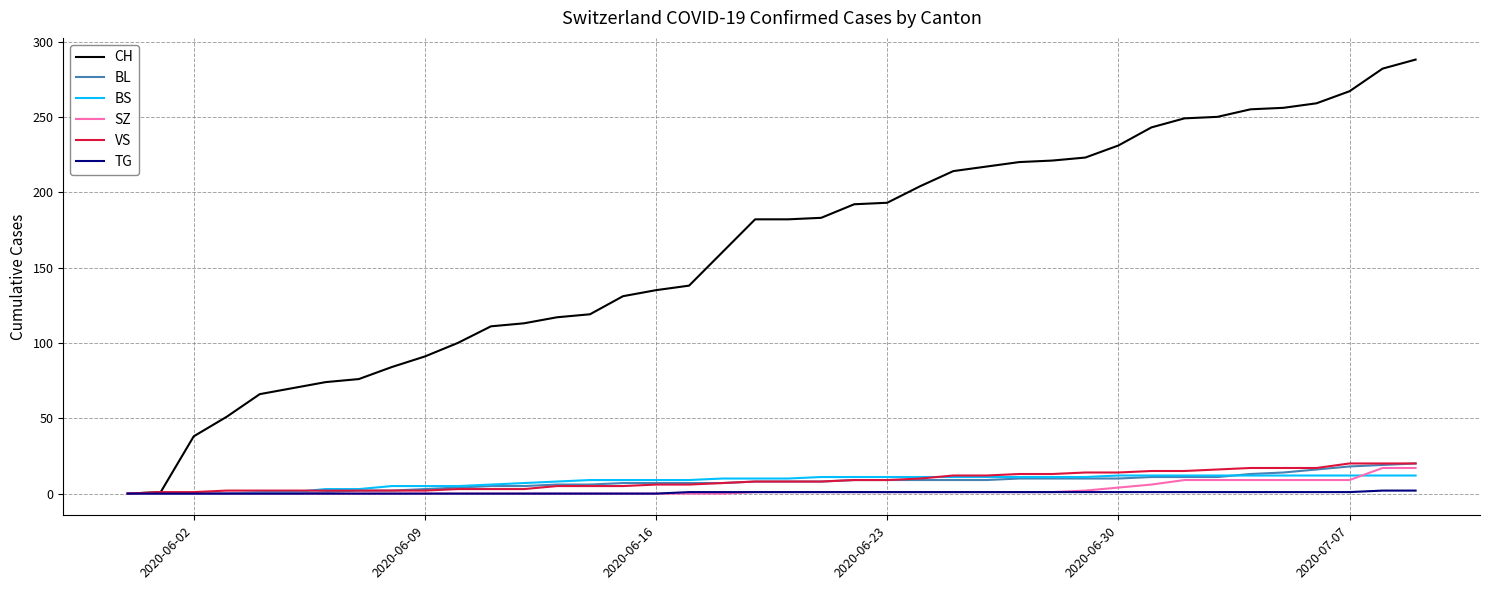

What is the sum of all SZ values?

110